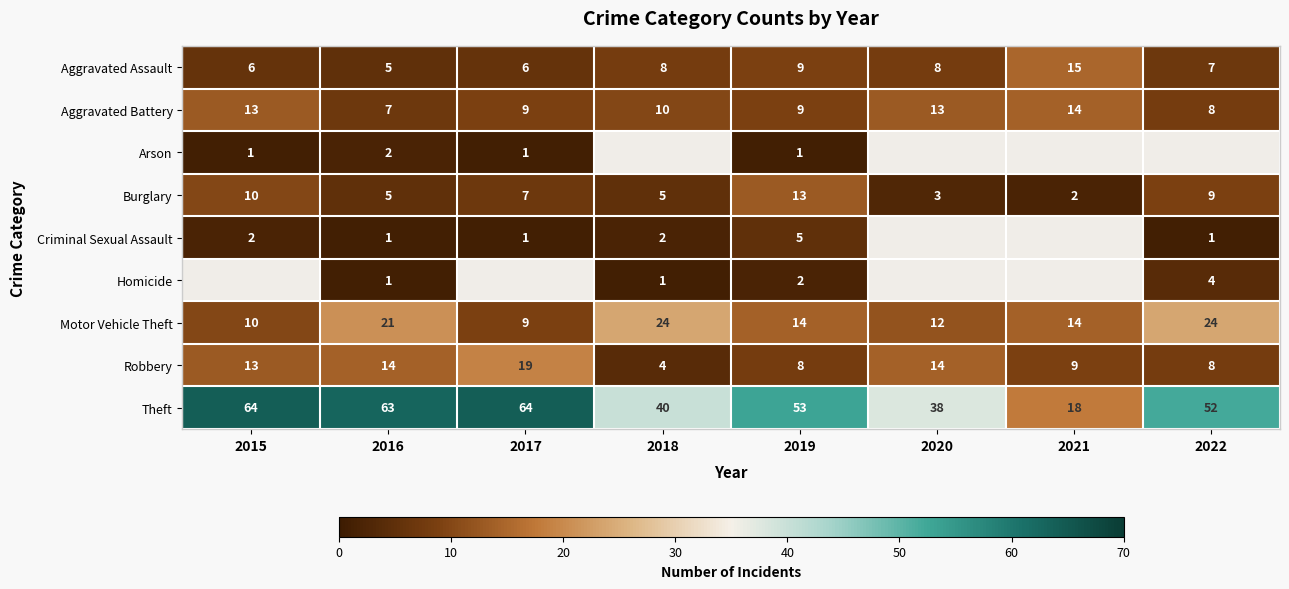

Where is Aggravated Assault nearest to the value 10?

2019